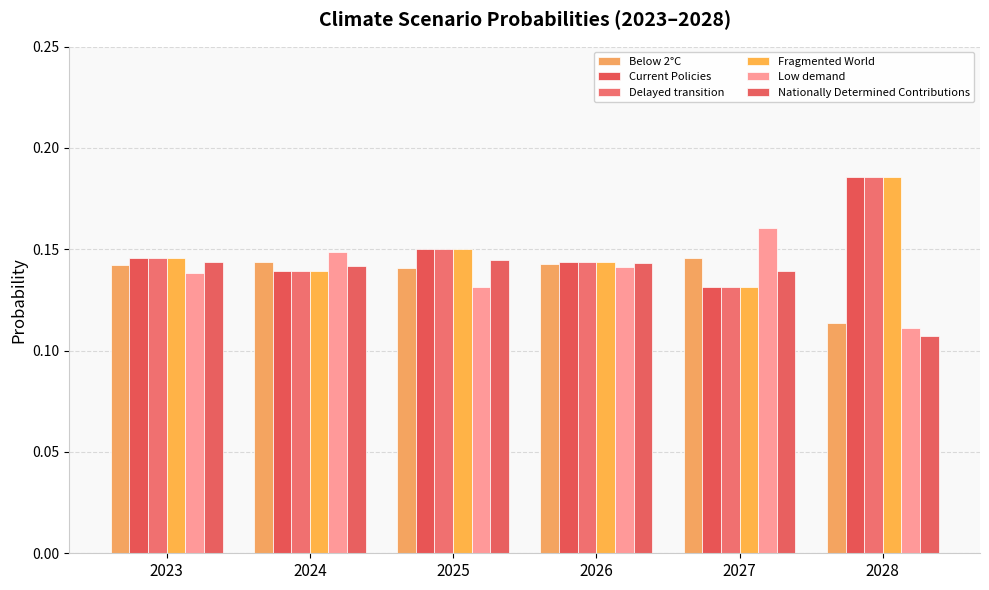

How many categories are shown in the chart?

6